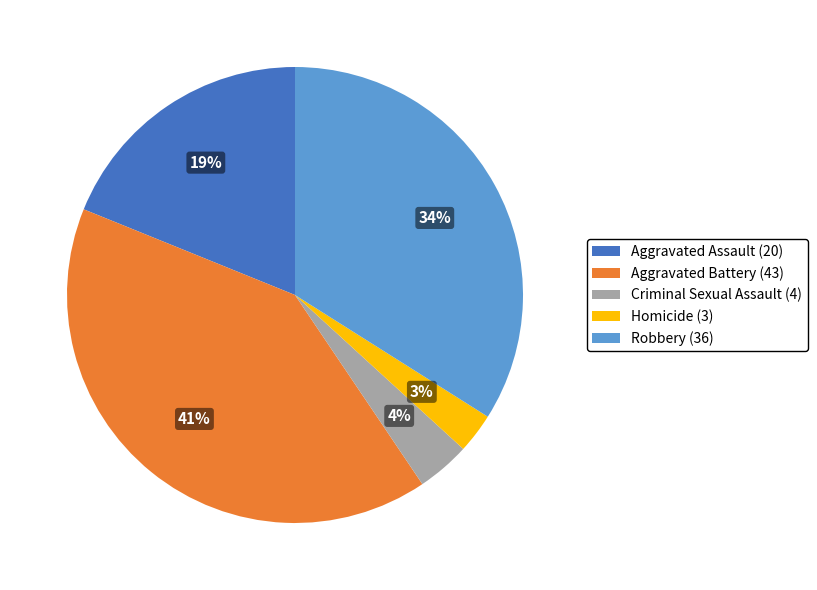

To the nearest percent, what is the difference between the Aggravated Assault and Criminal Sexual Assault slice percentages?

15%